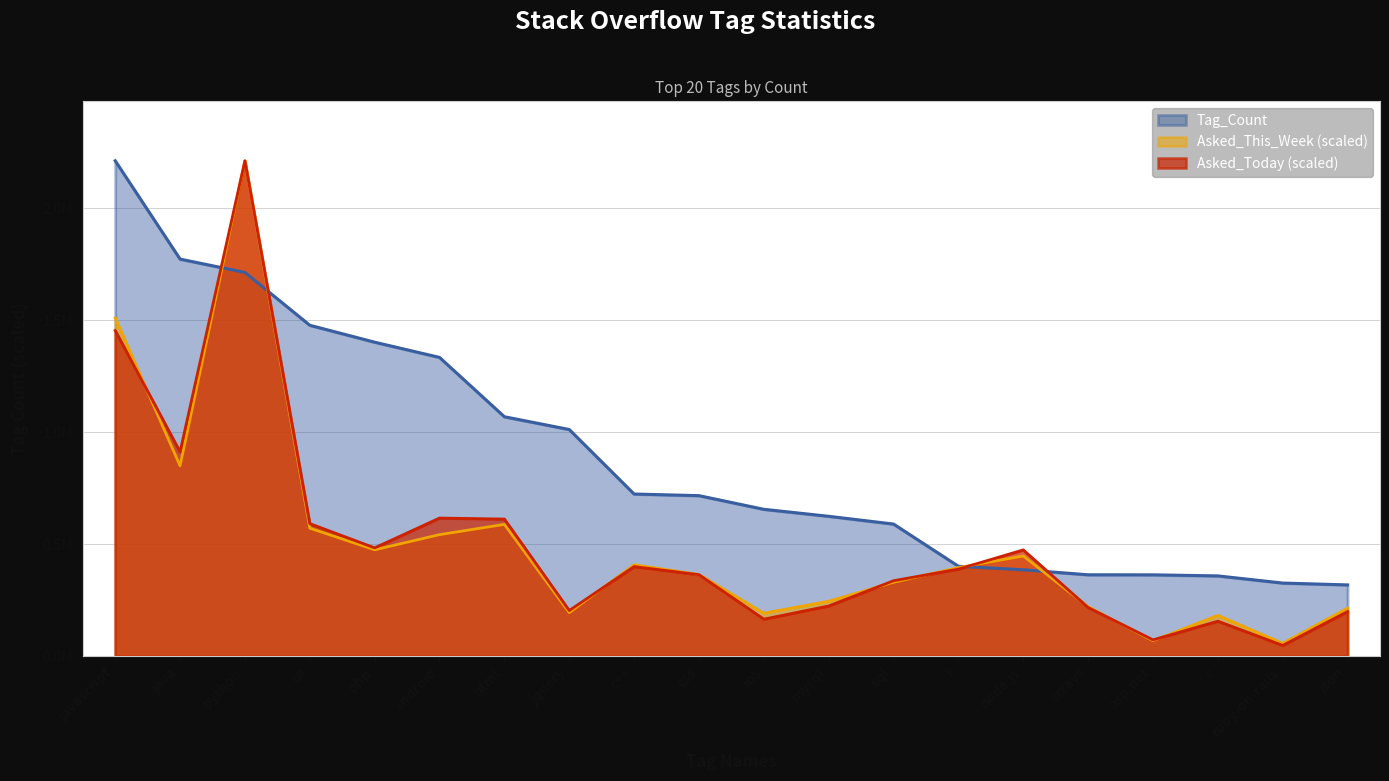

What is the sum of the Asked_This_Week values at arrays and ruby-on-rails?

277086.7